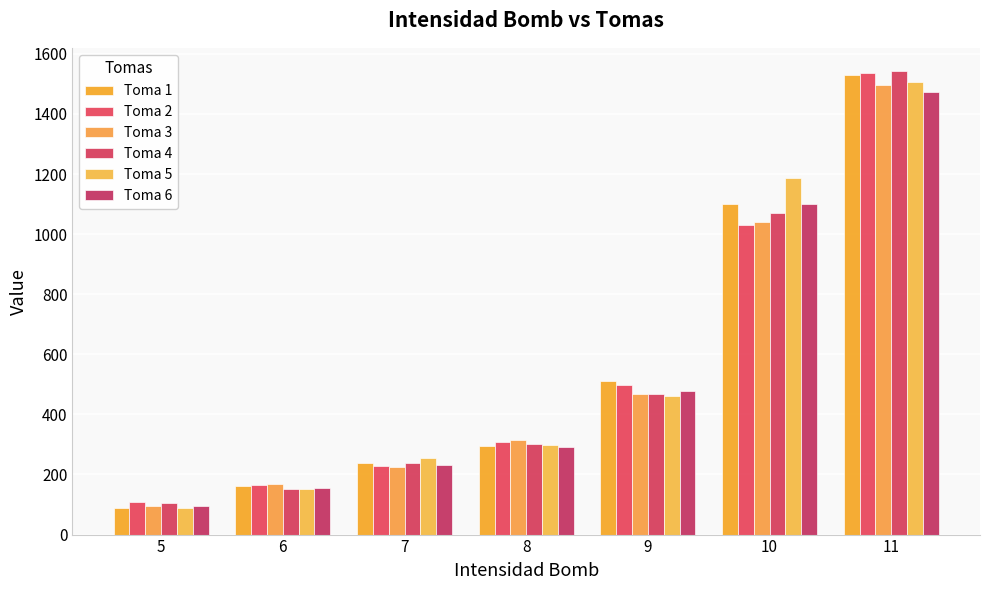

True or false: Toma 6 has a value of 290 at 8.

True